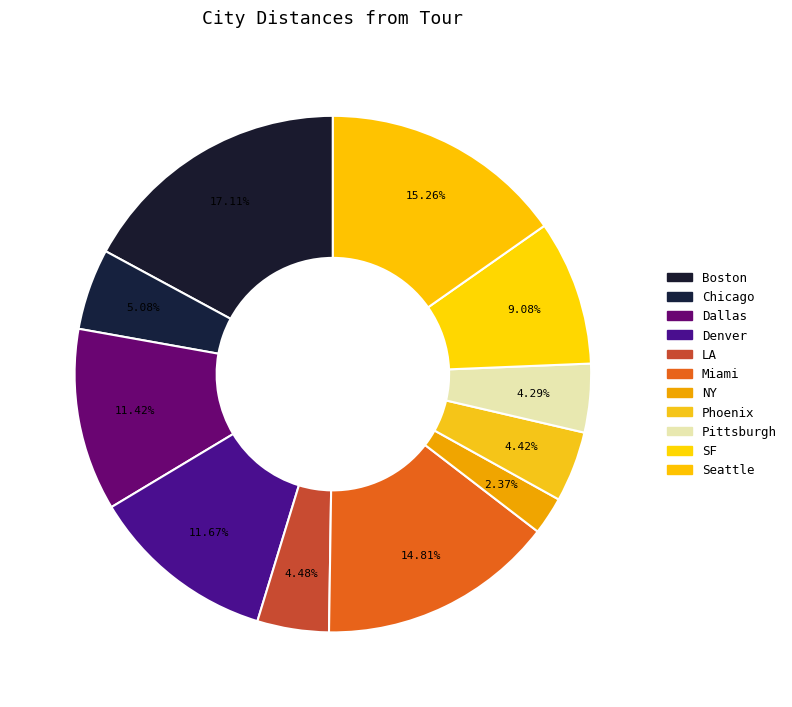

To the nearest percent, what is the difference between the largest and smallest slice percentages?

15%